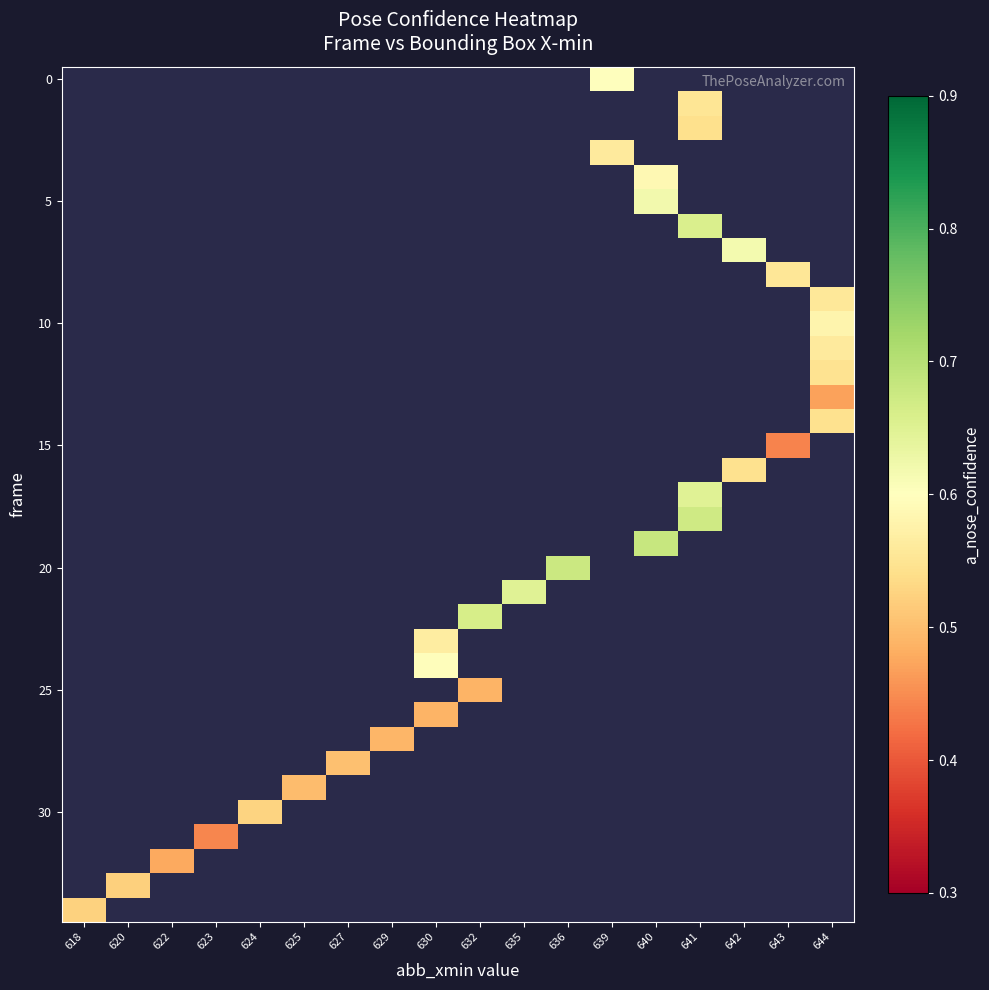

Which has a higher value, 629 or 640?

640